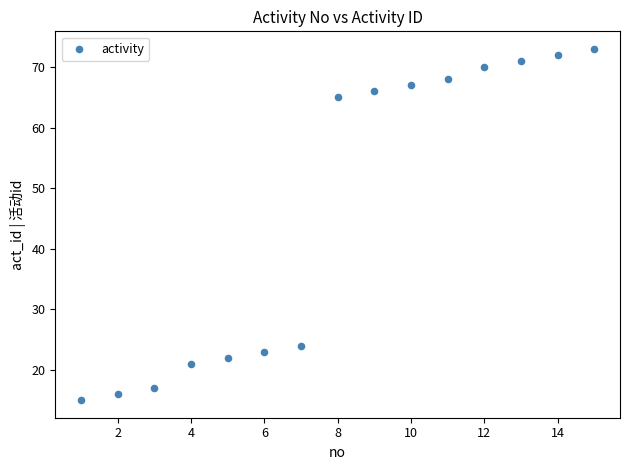

What Y value in the scatter plot is closest to 44?

24